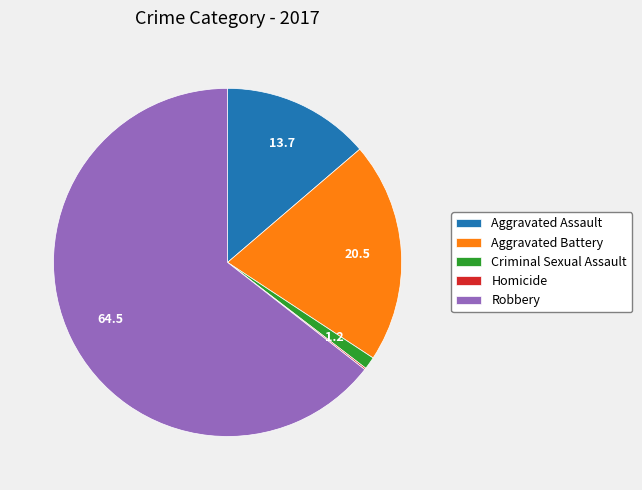

Which category has the biggest portion of the pie?

Robbery